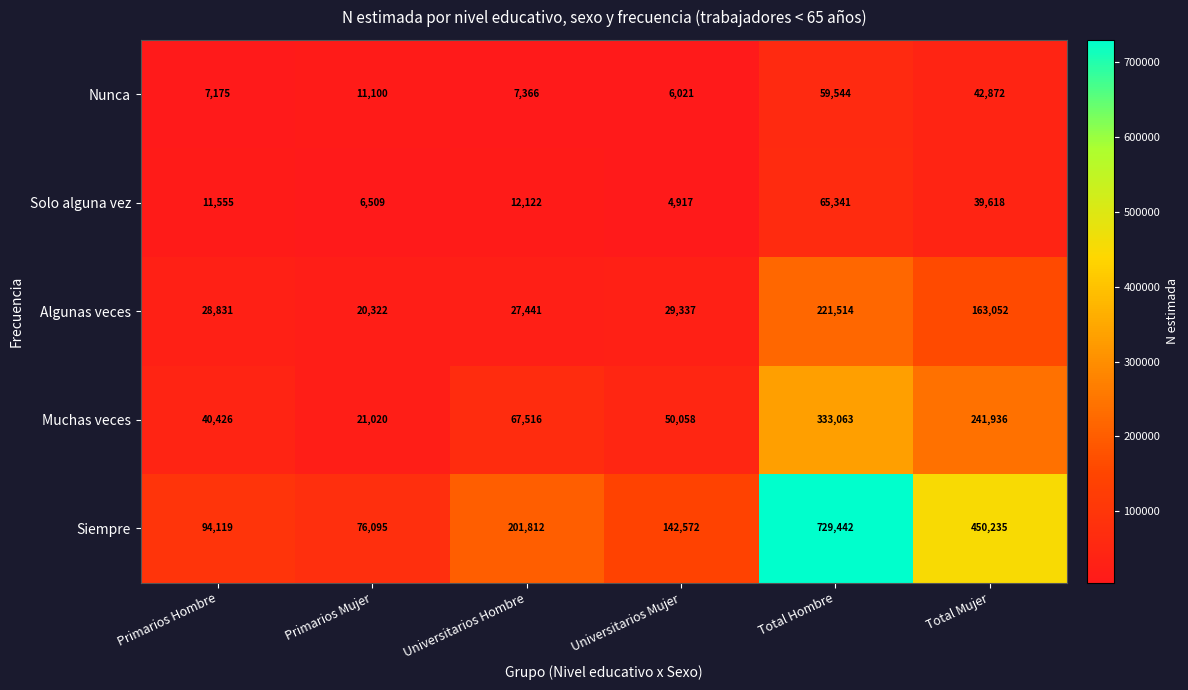

Reading left to right, list all the values displayed in this chart.

Nunca: 7175	11100	7366	6021	59544	42872
Solo alguna vez: 11555	6509	12122	4917	65341	39618
Algunas veces: 28831	20322	27441	29337	221514	163052
Muchas veces: 40426	21020	67516	50058	333063	241936
Siempre: 94119	76095	201812	142572	729442	450235